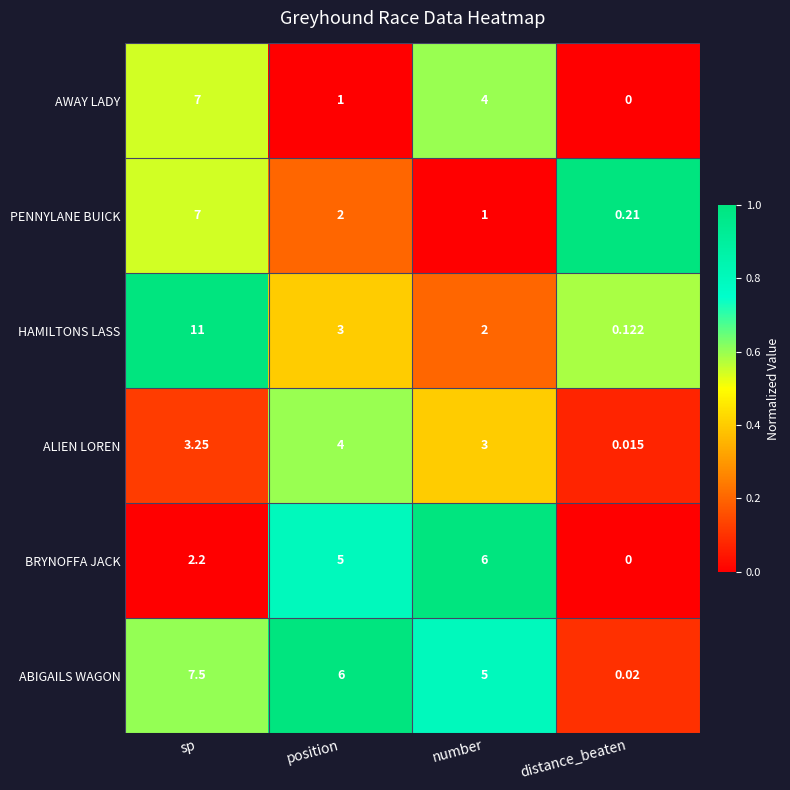

At which label does HAMILTONS LASS first exceed 3?

sp